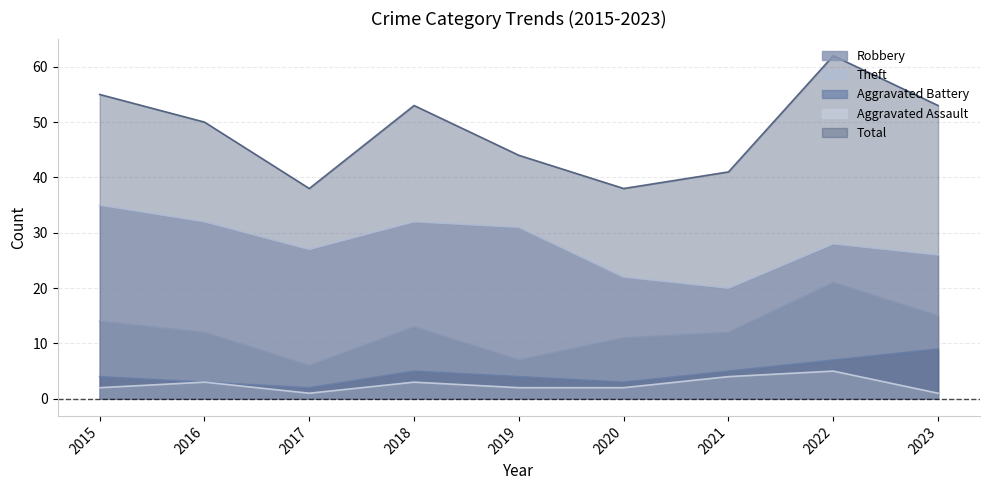

How many data points in Aggravated Assault are less than 2?

2